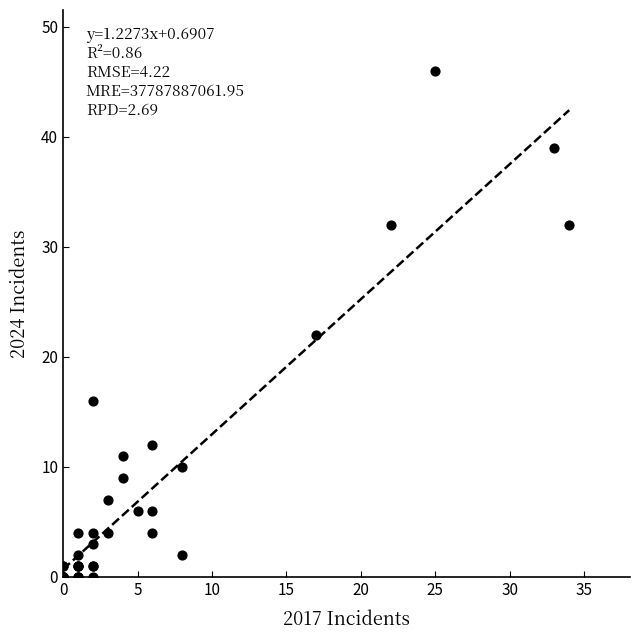

What Y value in the scatter plot is closest to 23?

22